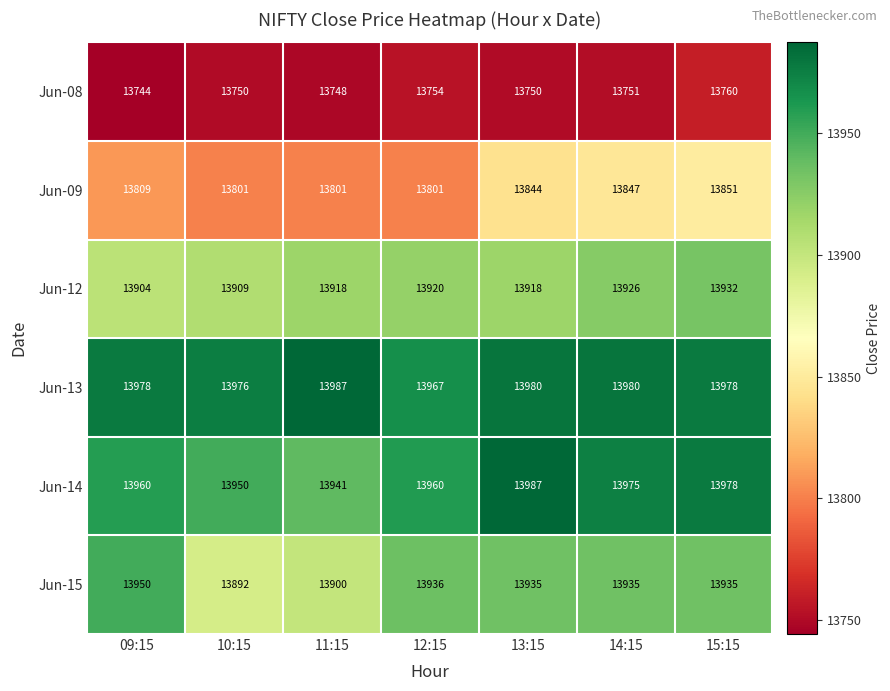

What is the minimum value for Jun-15?

13892